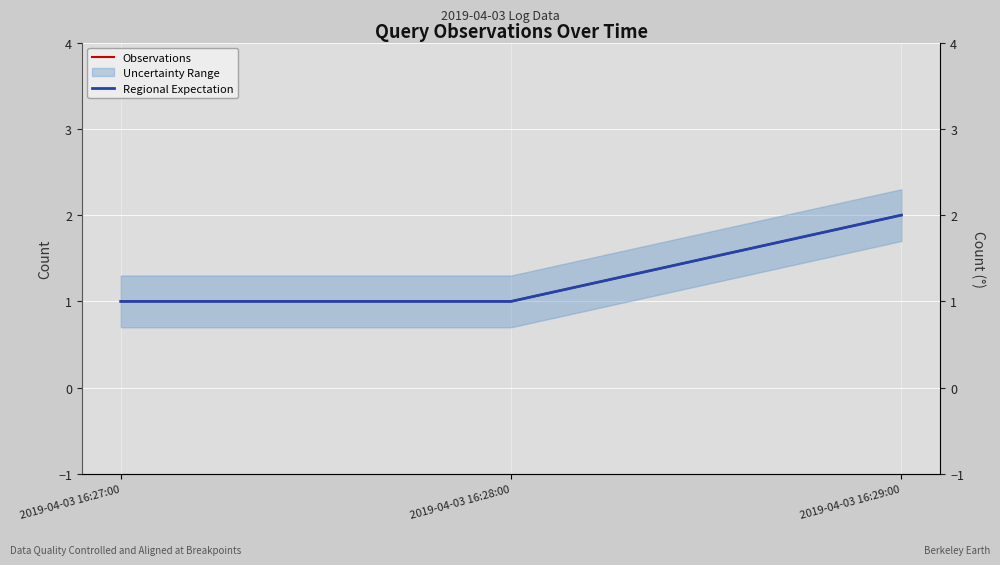

Does the chart display data point markers on the line(s)?

No